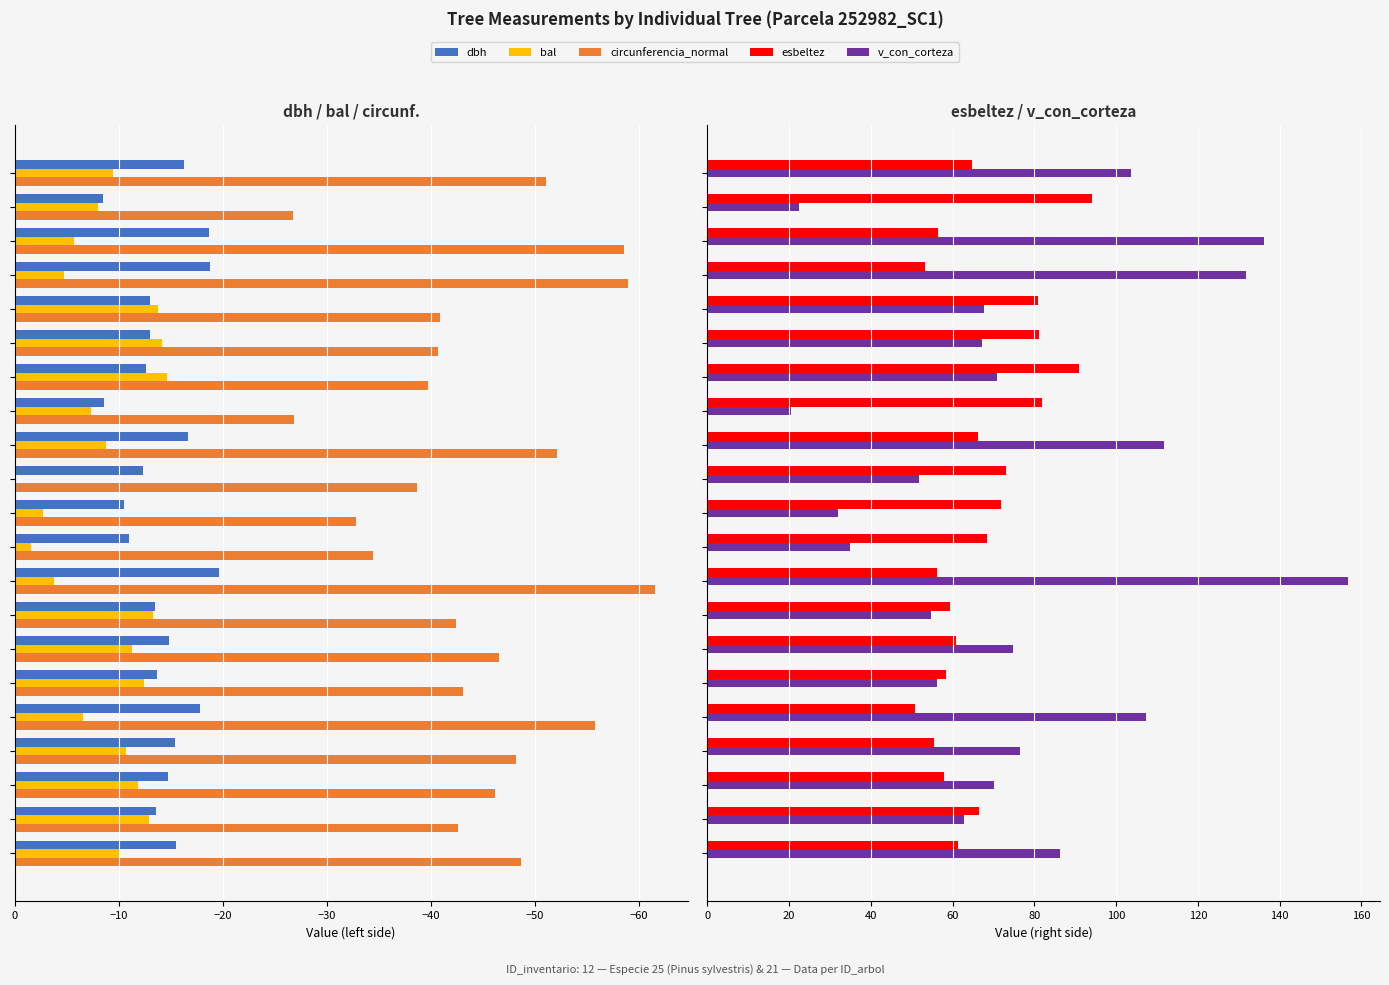

How many groups of bars are there?

21